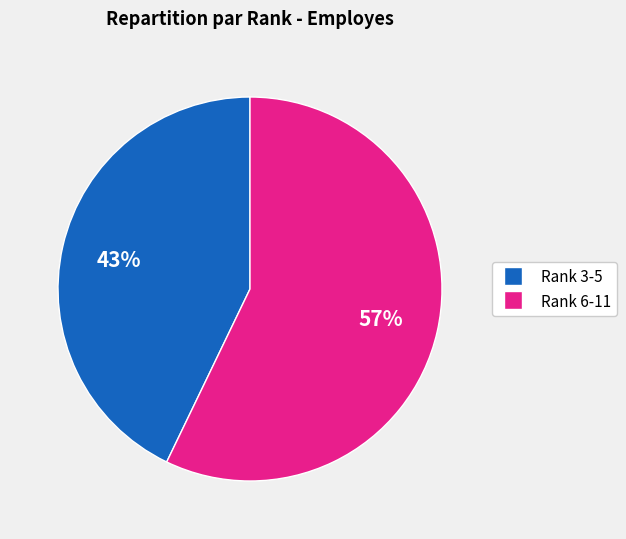

How many slices are in this pie chart?

2